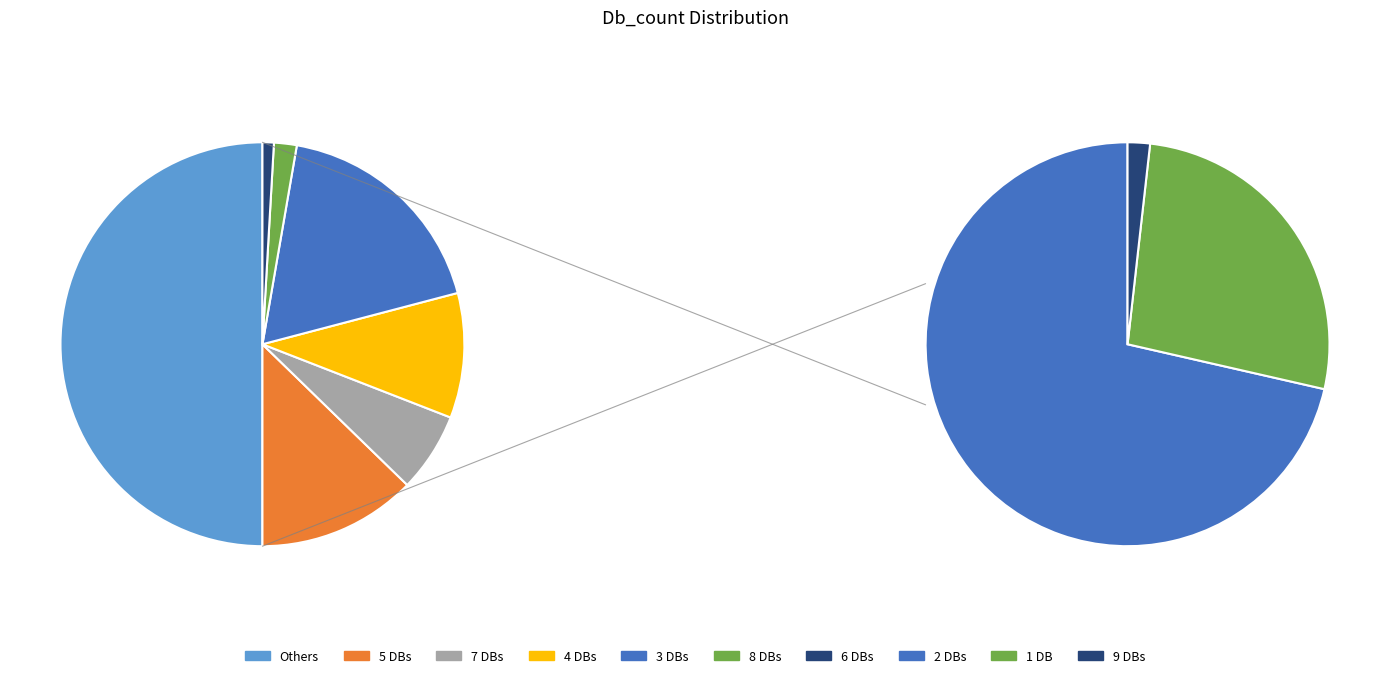

True or false: Db_count_2 accounts for 36% of the total.

True